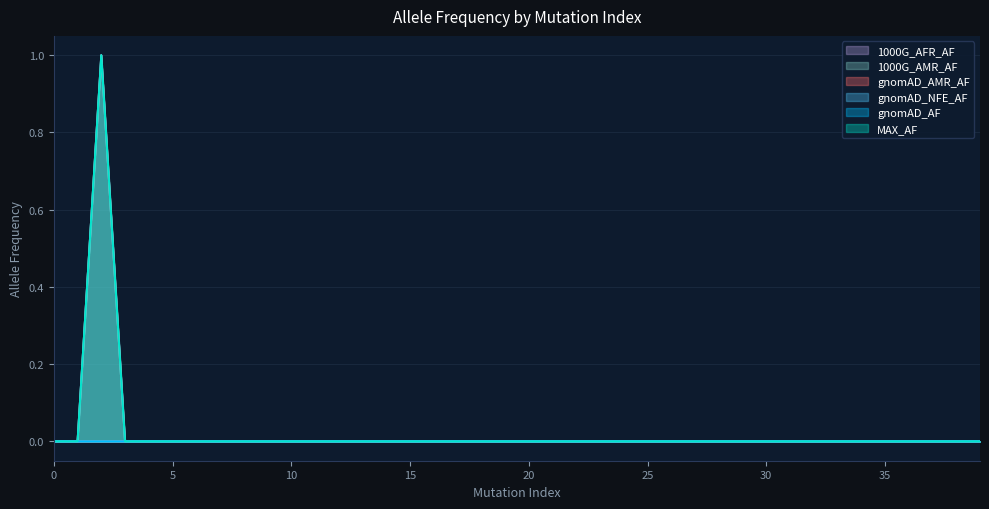

Rank the series at 10 from lowest to highest value.

gnomAD_NFE_AF, gnomAD_AF, gnomAD_AMR_AF, MAX_AF, 1000G_AFR_AF, 1000G_AMR_AF